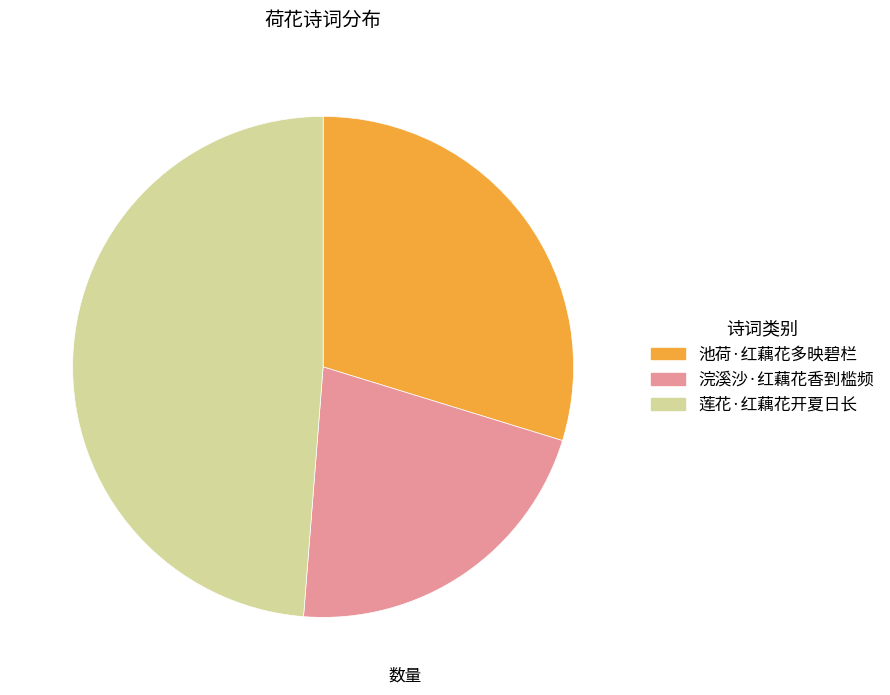

Is it true that 浣溪沙·红藕花香到槛频 is 21% of the pie?

True